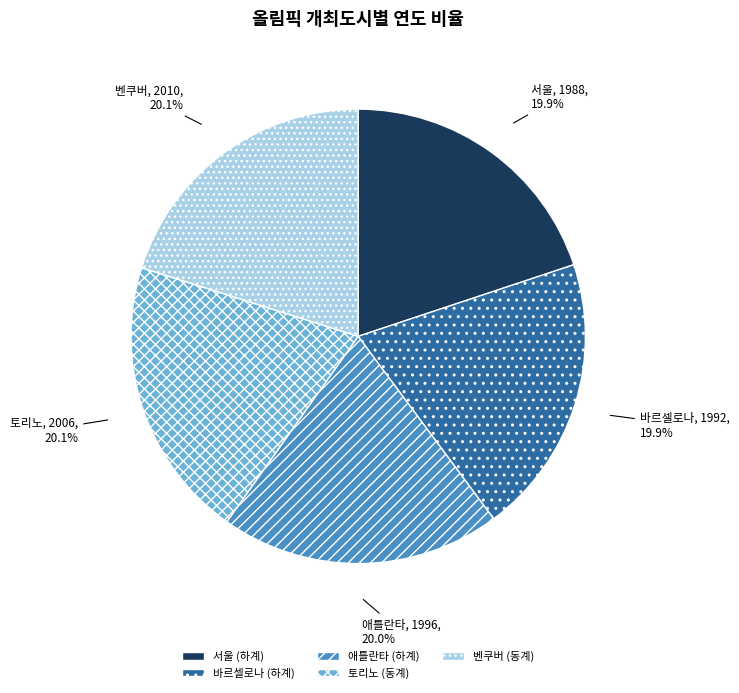

How many segments does this pie chart have?

5